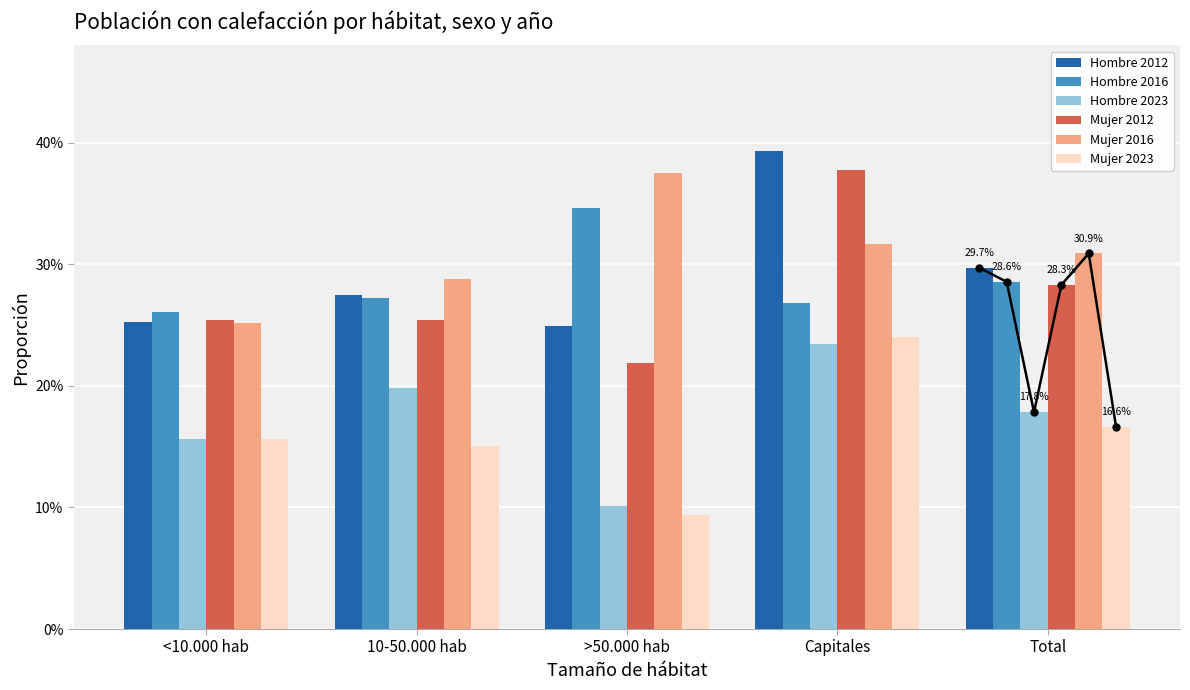

Between 10-50.000 hab and >50.000 hab, which is larger?

10-50.000 hab